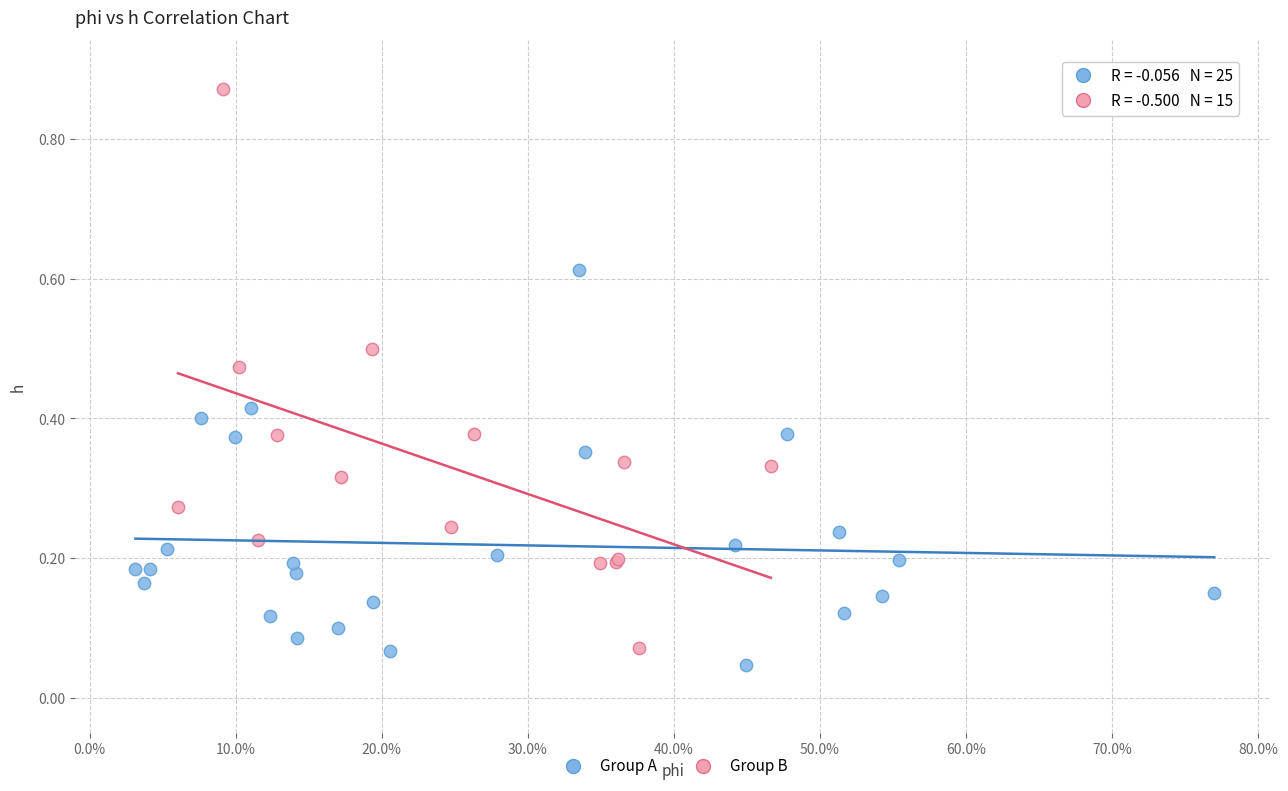

Which series reaches the maximum Y coordinate?

Group B